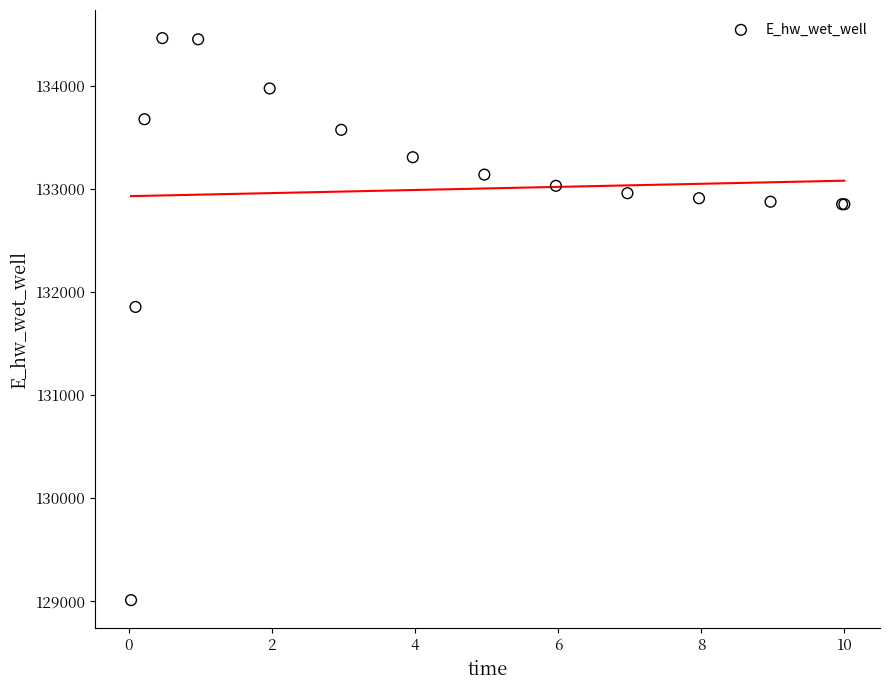

What Y value in the scatter plot is closest to 131735?

131853.7